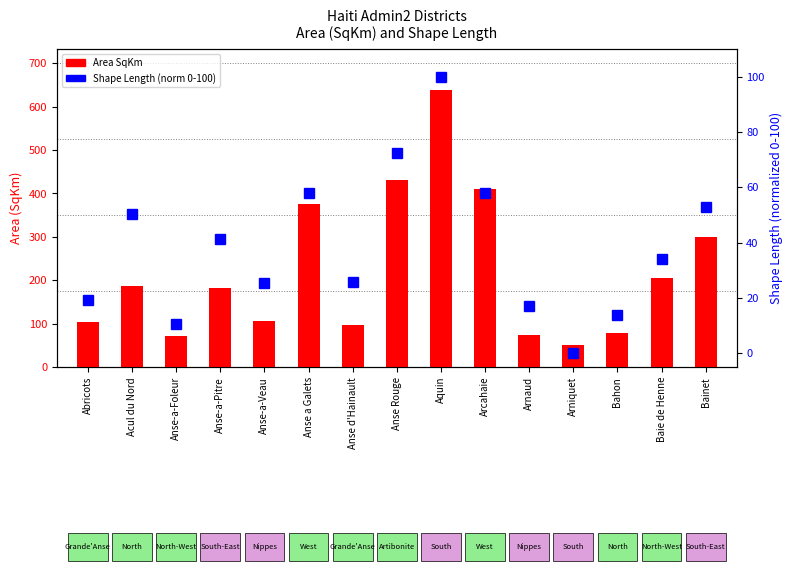

Does the chart contain any negative values?

No